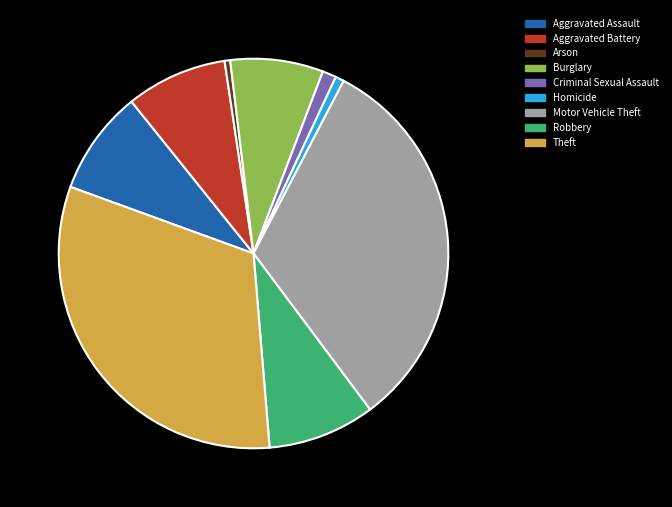

Is the sum of Aggravated Assault and Arson greater than half?

No